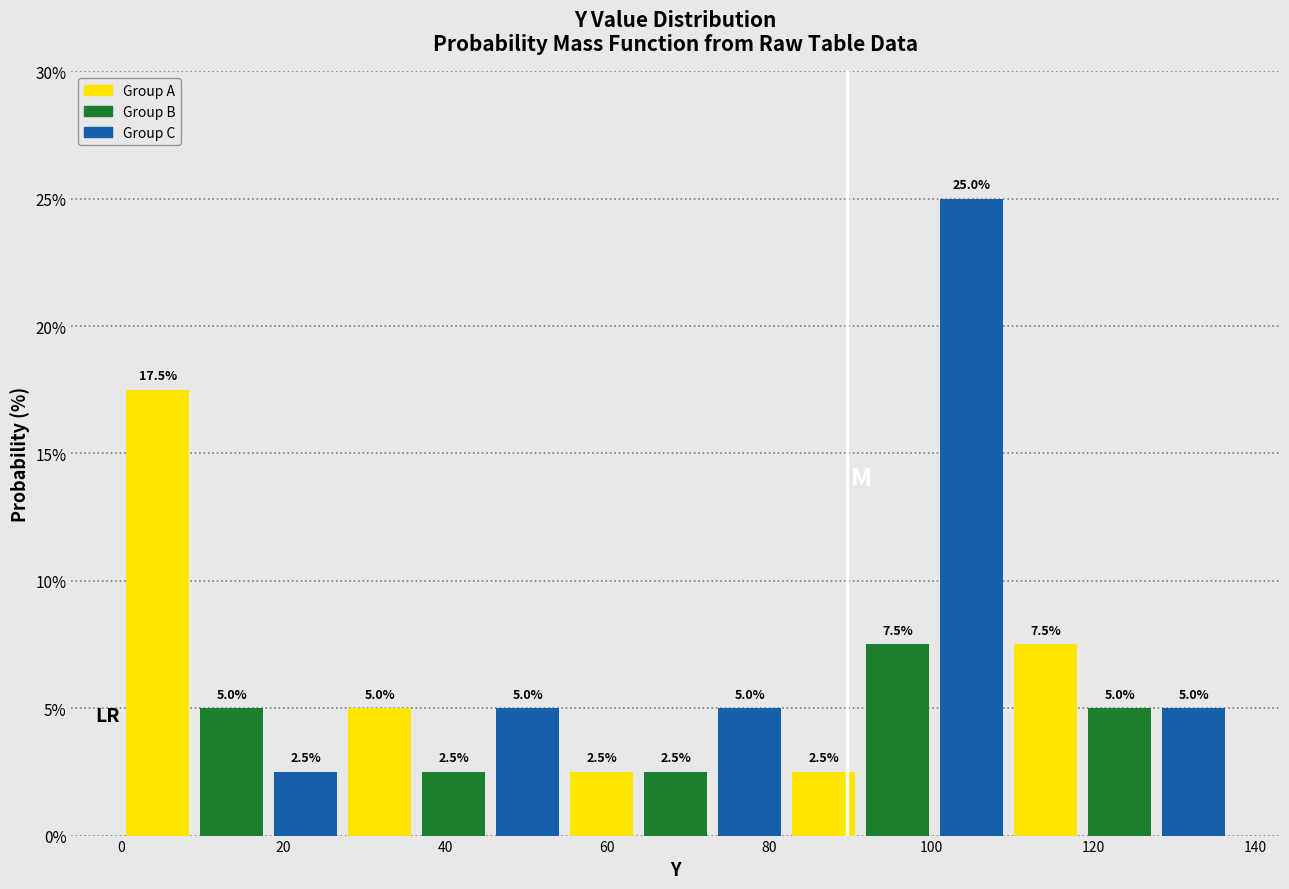

Reading left to right, transcribe this chart: for each bar, give the range it covers on the x-axis and its height. The bar edges are not printed on the chart, so give them approximately, as read against the axis.

0 to 10: 17.5
10 to 18: 5.0
18 to 28: 2.5
28 to 36: 5.0
36 to 46: 2.5
46 to 54: 5.0
54 to 64: 2.5
64 to 74: 2.5
74 to 82: 5.0
82 to 92: 2.5
92 to 100: 7.5
100 to 110: 25.0
110 to 118: 7.5
118 to 128: 5.0
128 to 136: 5.0